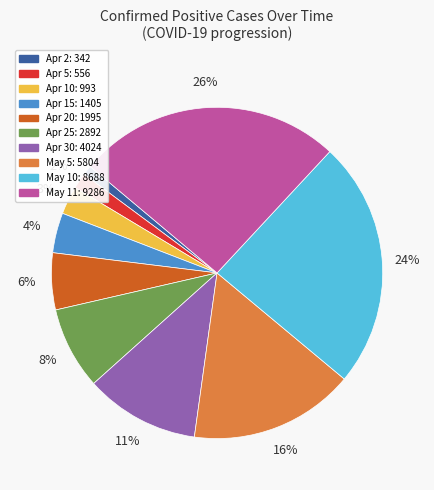

To the nearest percent, what is the average slice percentage?

10%